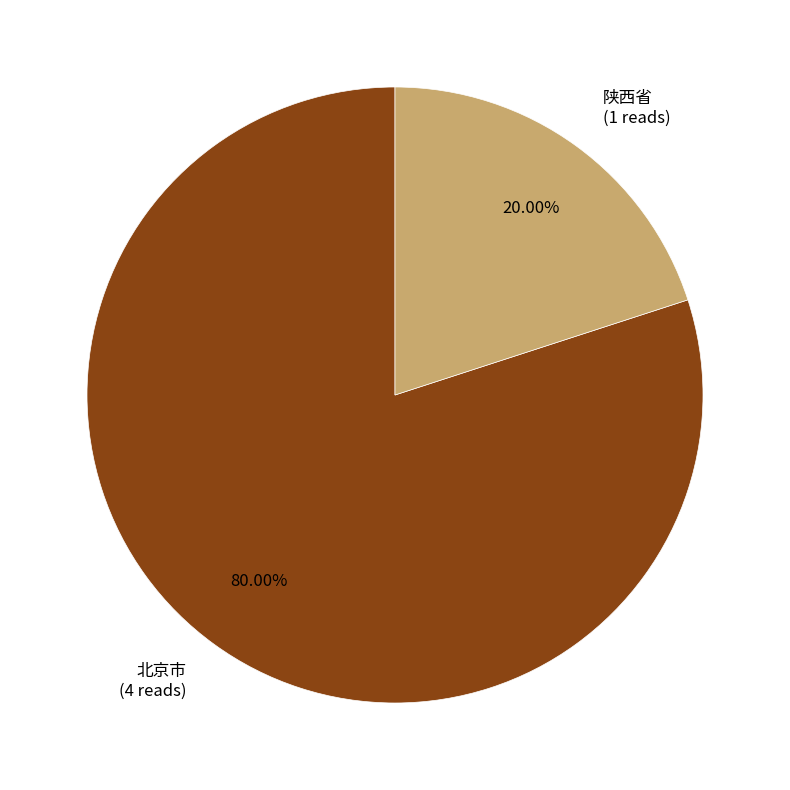

Between 陕西省 and 北京市, which is larger?

北京市